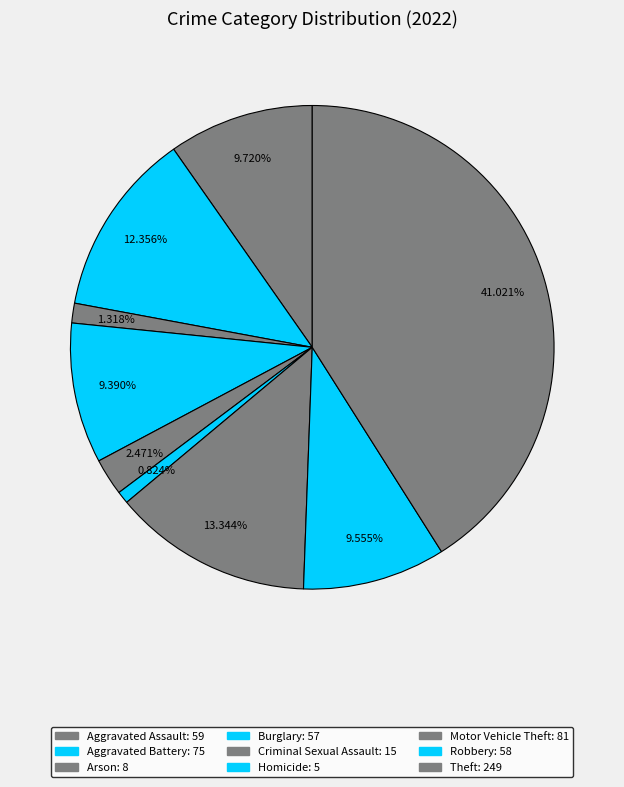

How many segments does this pie chart have?

9